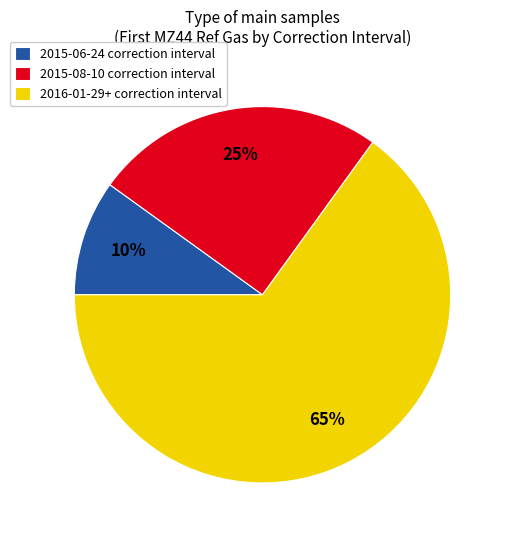

What is the smallest slice in the pie chart?

2015-06-24 correction interval